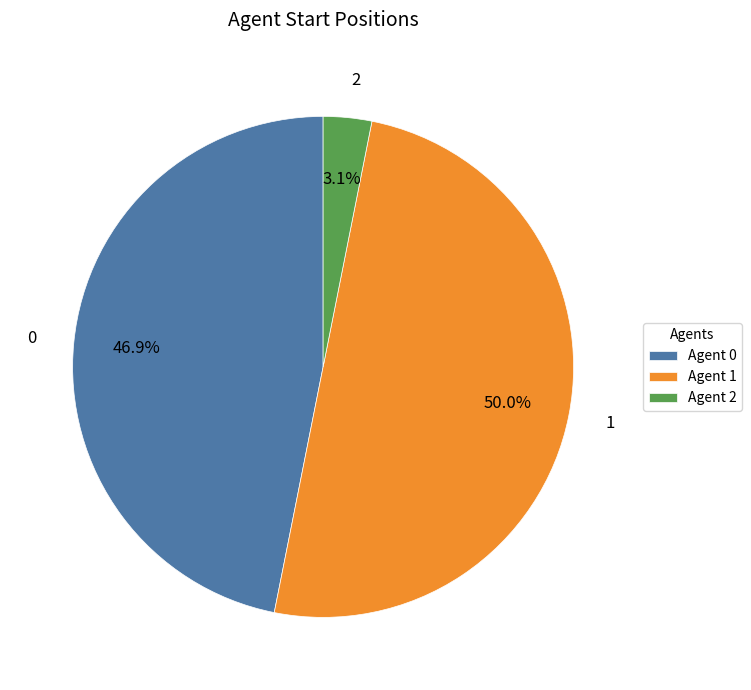

What is the largest slice in the pie chart?

1